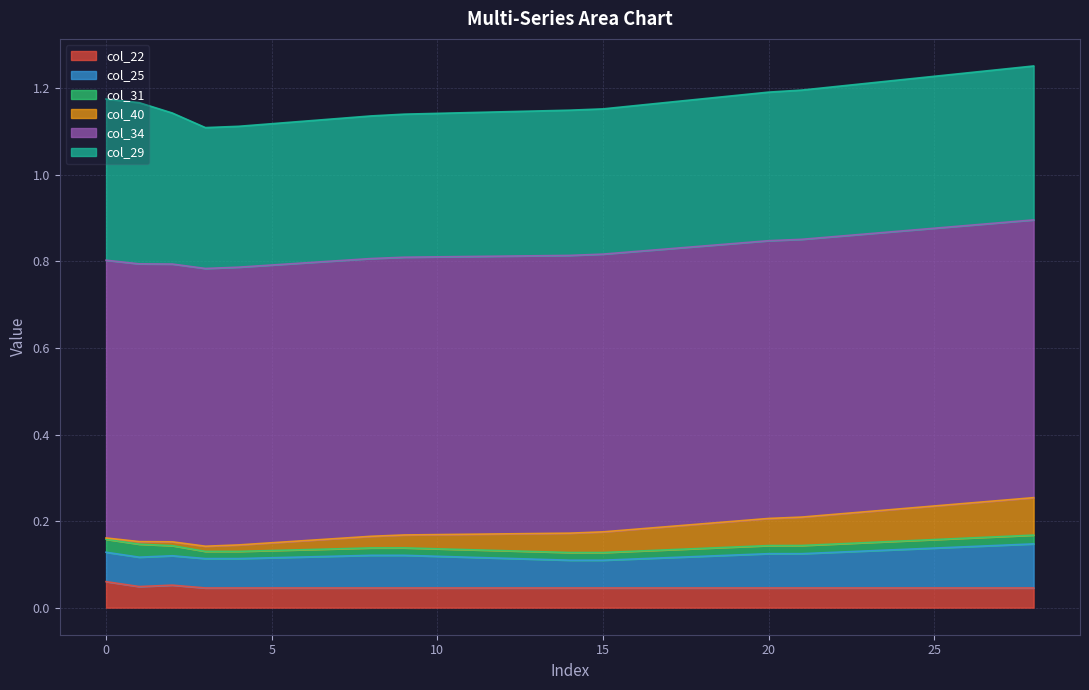

True or false: col_40 and col_29 cross at least once.

False